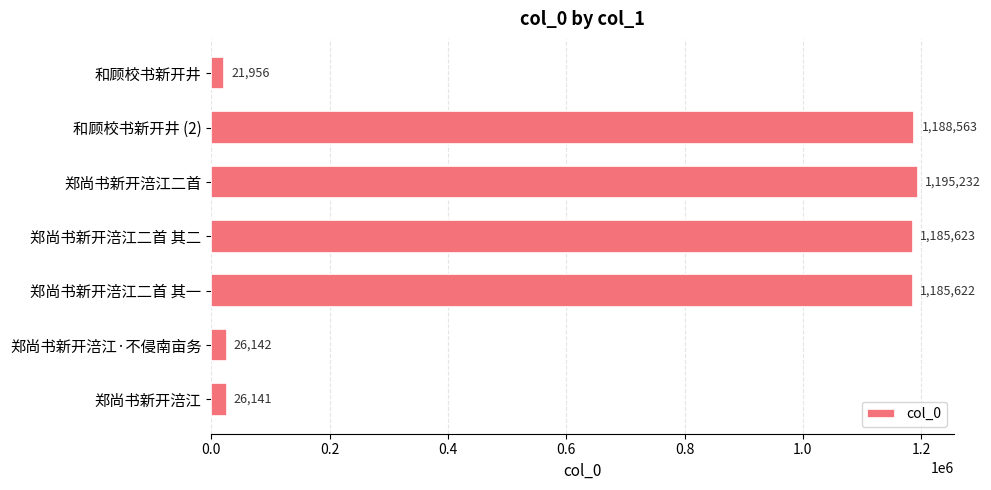

Rank the categories by value from lowest to highest.

和顾校书新开井, 郑尚书新开涪江, 郑尚书新开涪江·不侵南亩务, 郑尚书新开涪江二首 其一, 郑尚书新开涪江二首 其二, 和顾校书新开井 (2), 郑尚书新开涪江二首